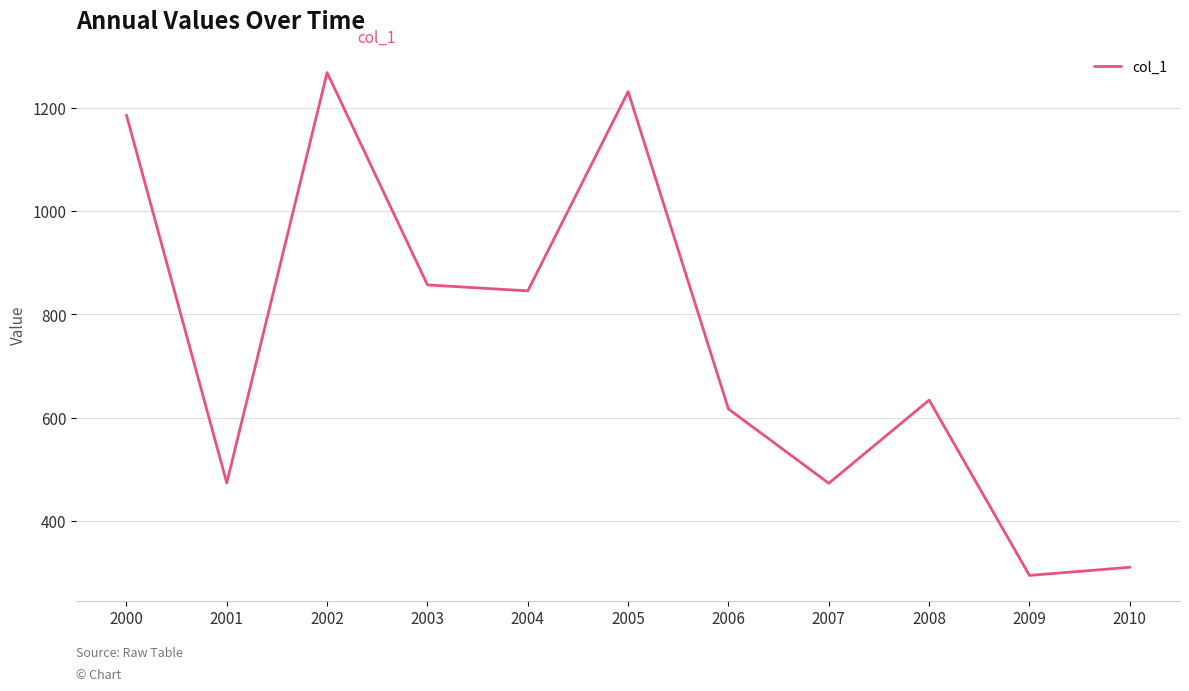

Count the number of categories in the chart.

11